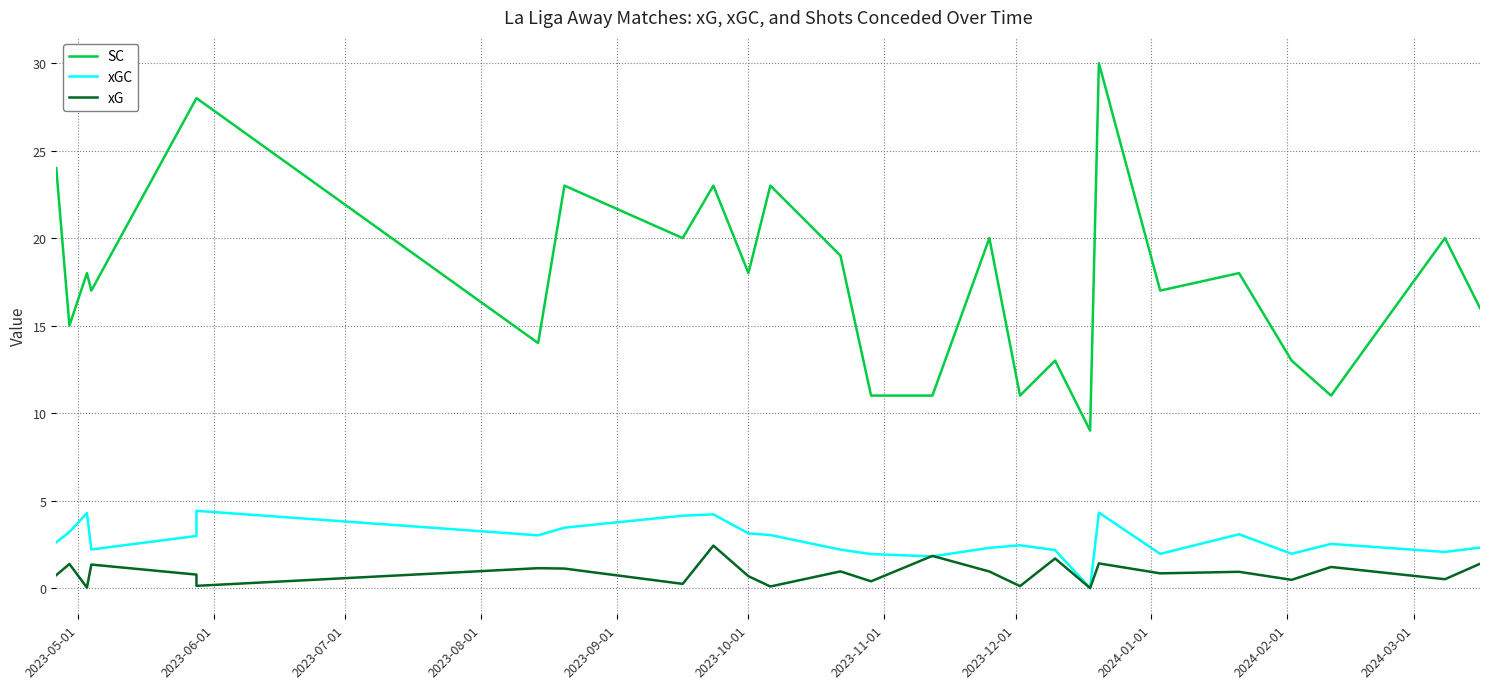

Rank the series at 2023-08-01 from highest to lowest value.

SC, xGC, xG